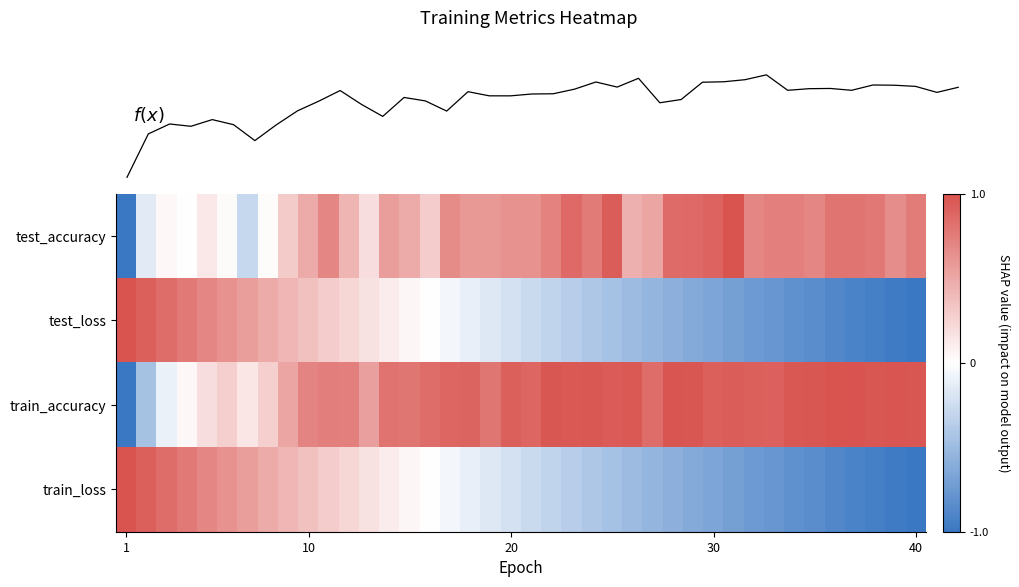

At how many categories does at least one series exceed 0?

40